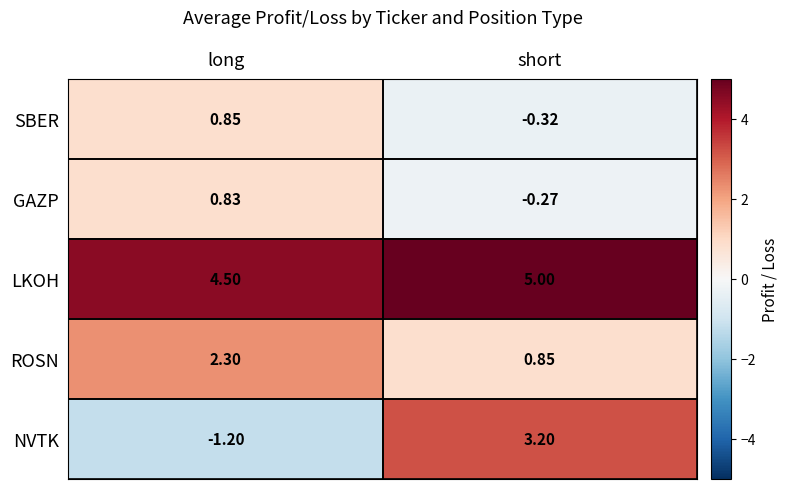

Which series has the largest total across all categories?

LKOH